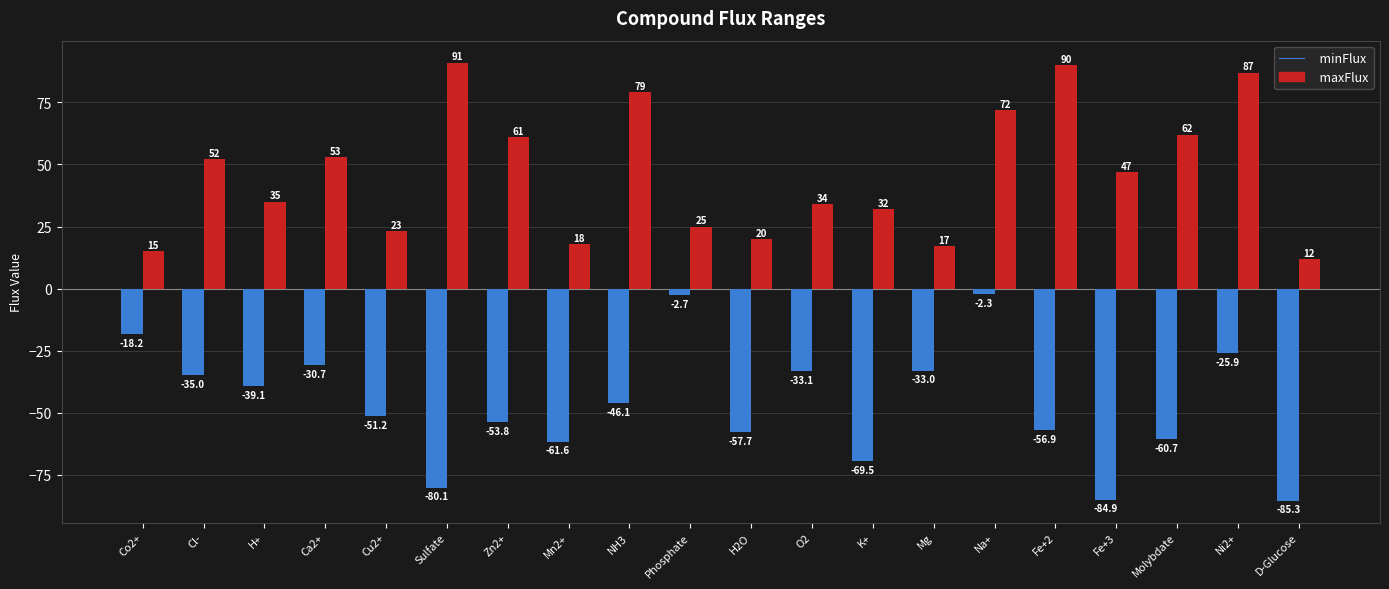

What is the label of the 1st bar from the right?

D-Glucose